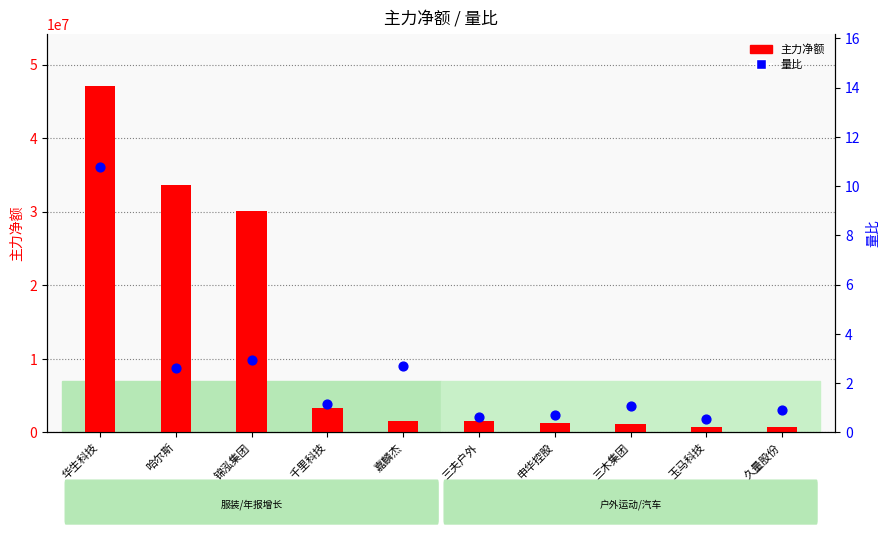

At how many categories does at least one series exceed 38335594?

1